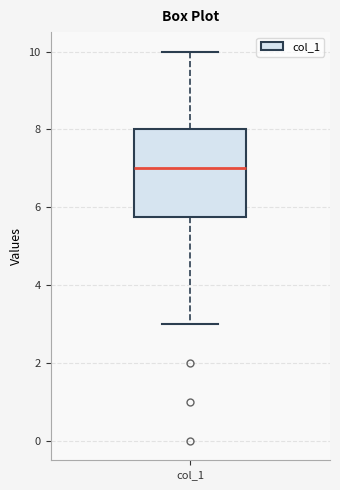

Where does the lower whisker of the box for col_1 end on the y-axis? The values are not printed on the chart, so give them approximately, as read against the axis.

3.0